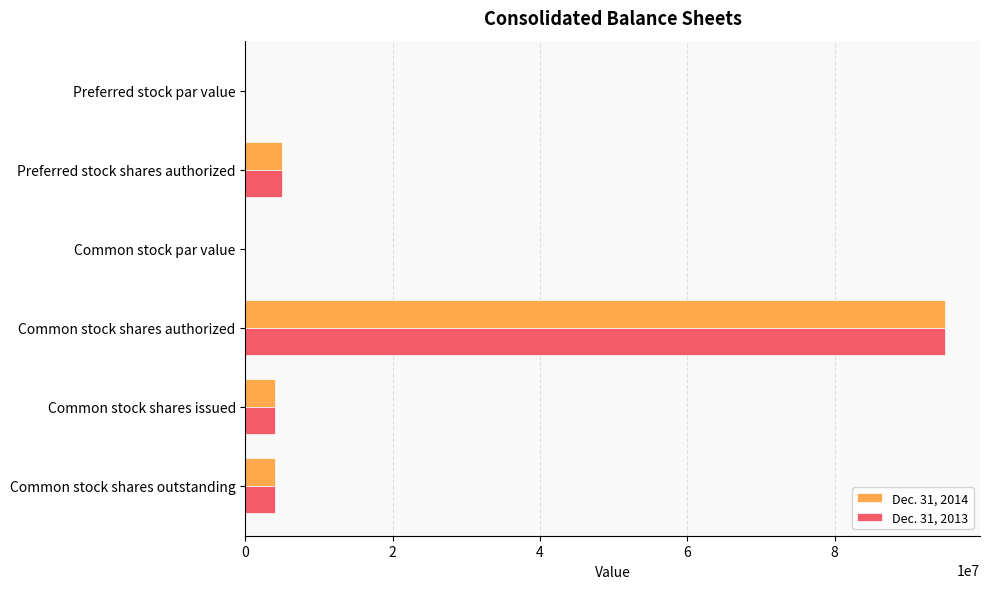

The value of Dec. 31, 2013 at Preferred stock shares authorized is 5000000.0. True or false?

True